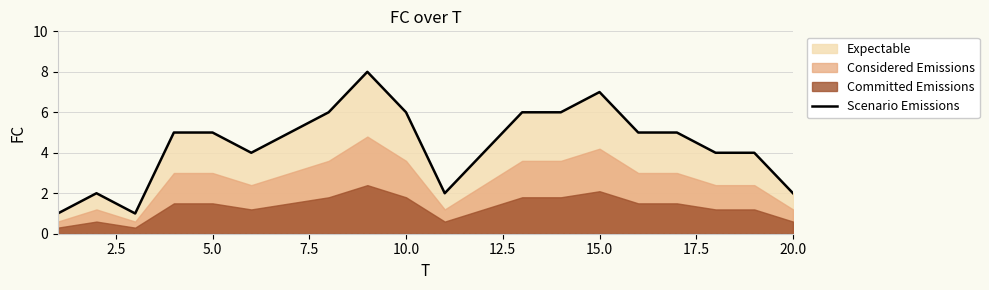

What is the maximum value for Scenario Emissions?

8